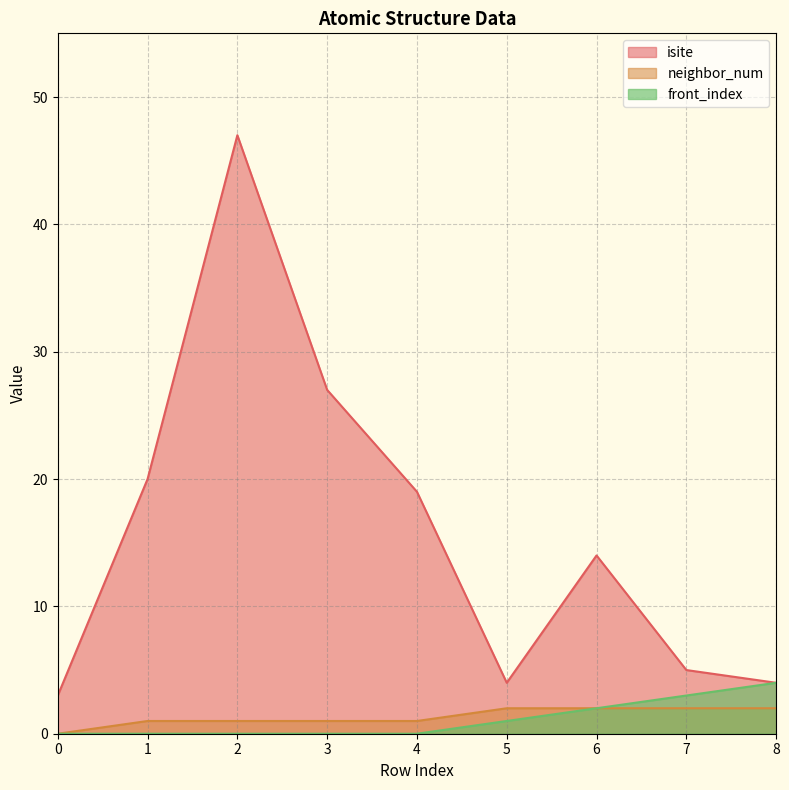

What is the maximum value shown in the chart?

47